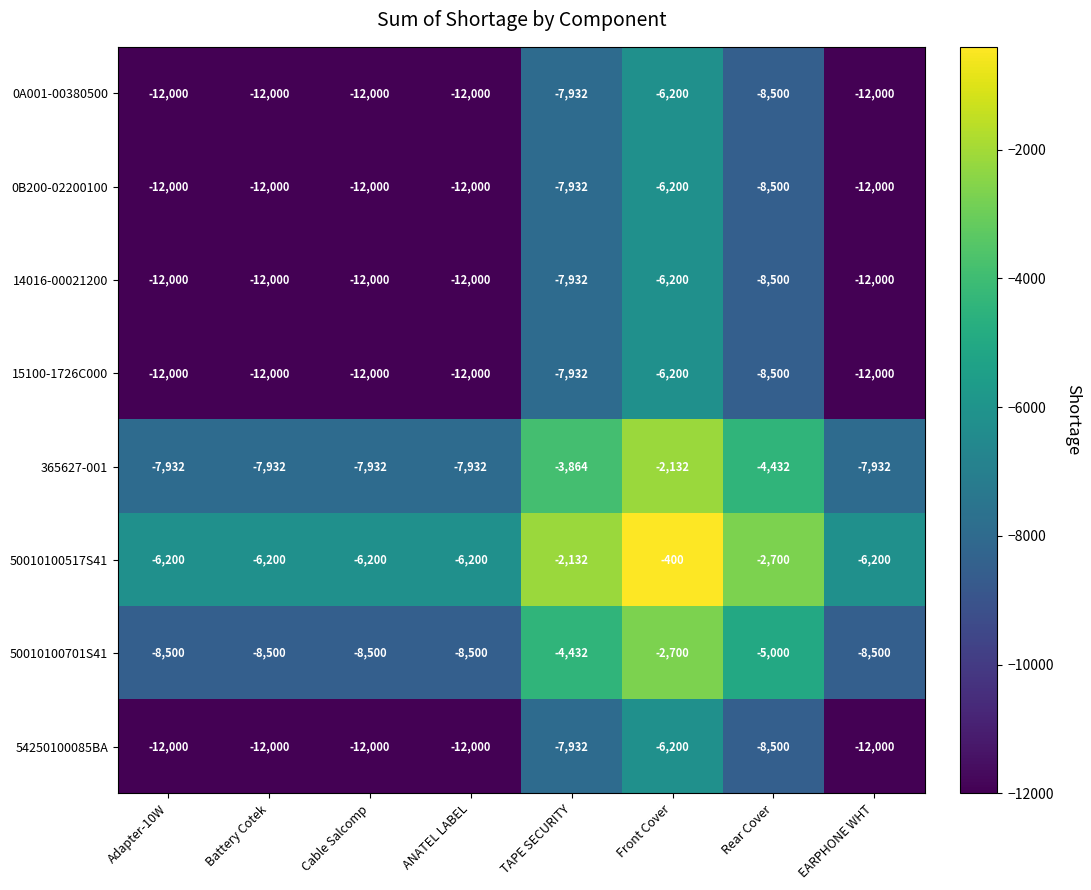

Which category has the highest value in the 50010100701S41 series?

Front Cover